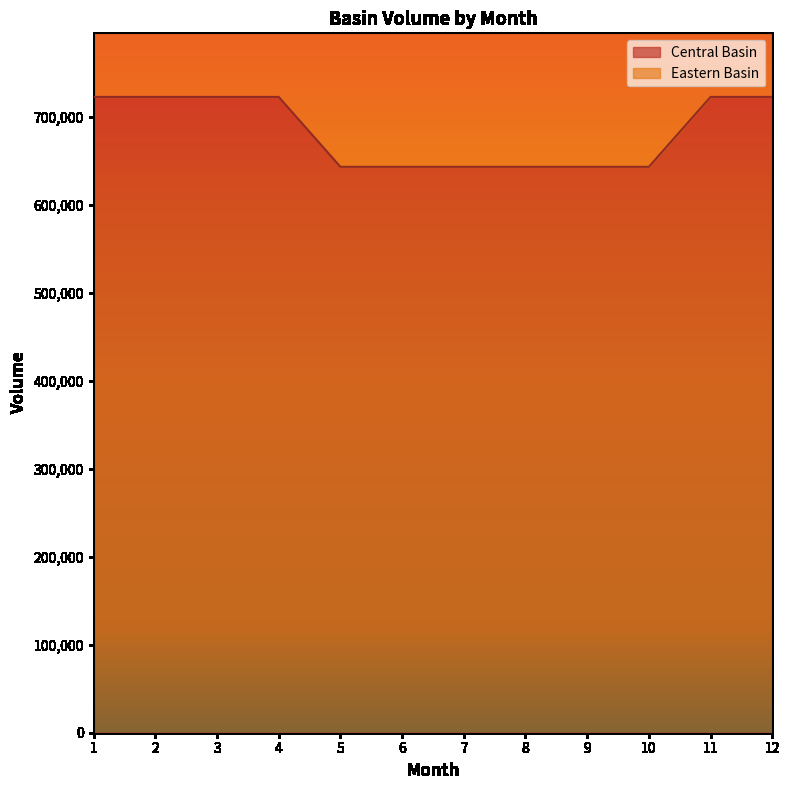

The Eastern Basin series shows 1464342.4 at 1. True or false?

False